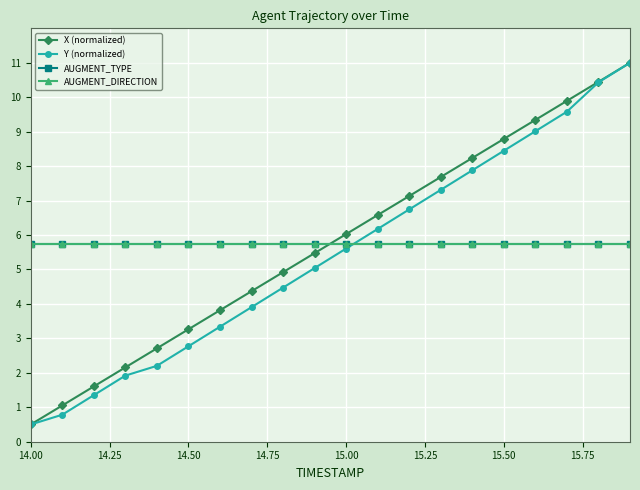

Does the chart have visible grid lines?

Yes